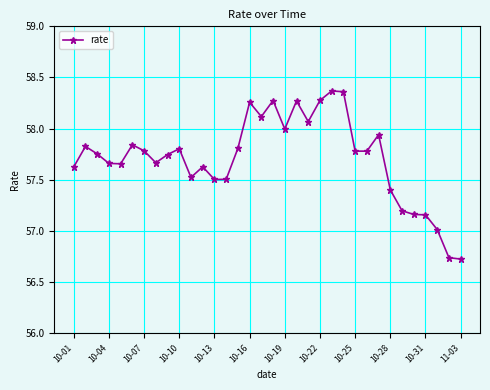

What is the sum of all values?

1962.2